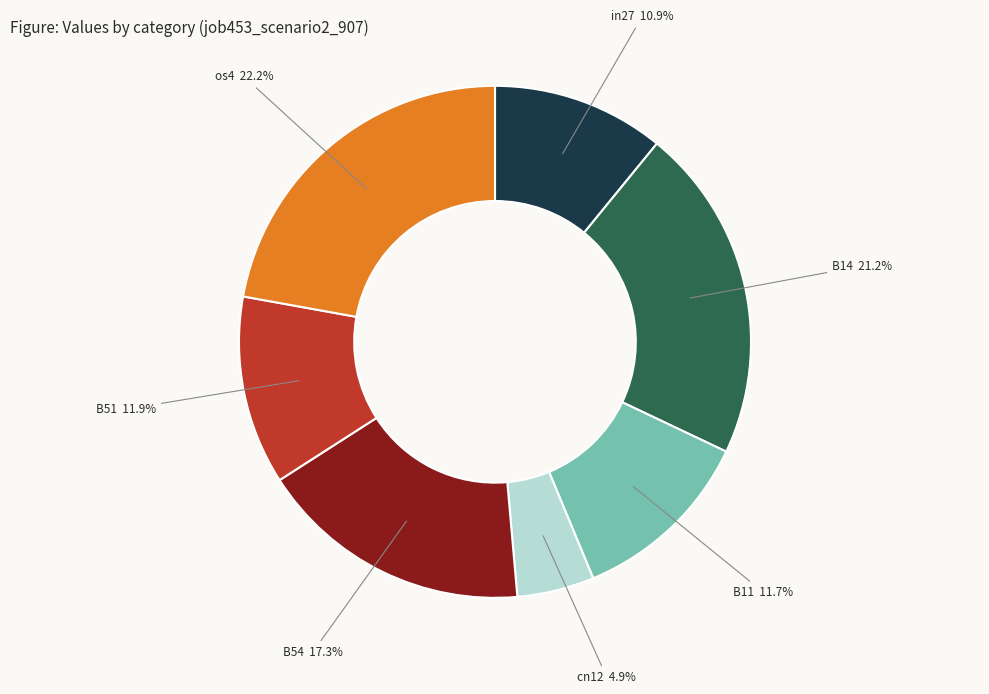

What percentage is the cn12 slice, to the nearest percent?

5%